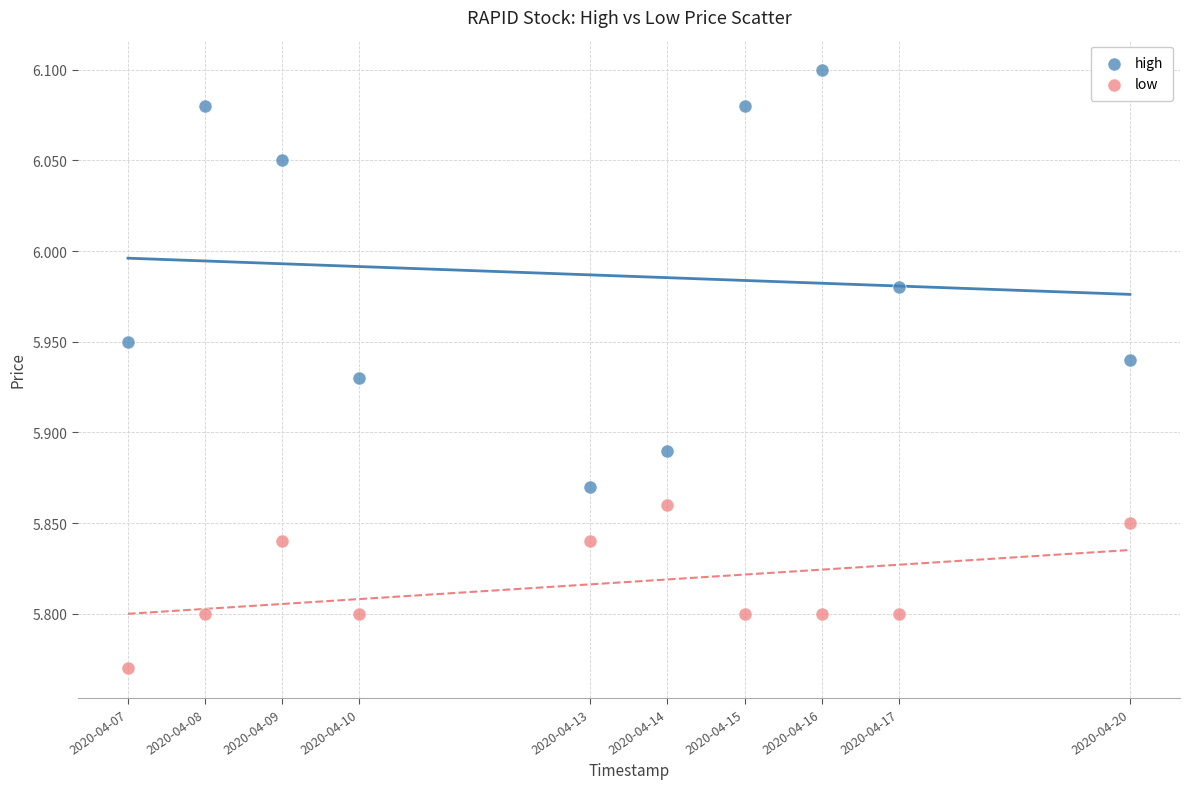

What is the X range (max minus min) for the scatter plot?

1123200.0